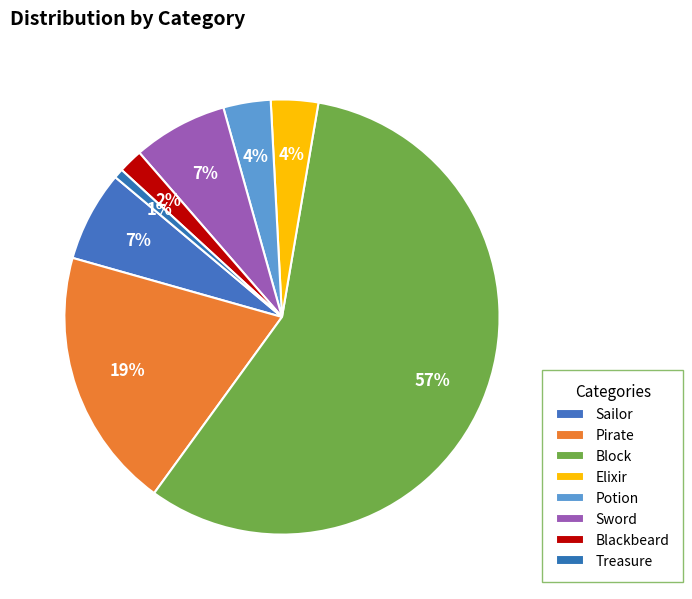

How many segments does this pie chart have?

8